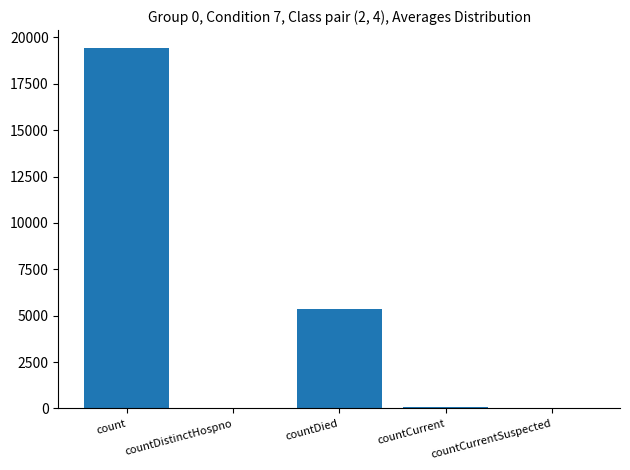

Is it true that the value at countDied is 7886?

False